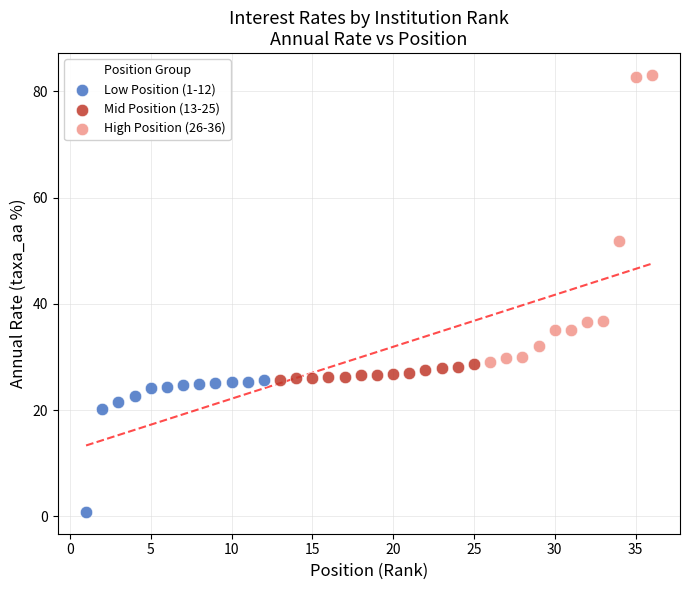

Which series has the widest spread of Y values?

High Position (26-36)